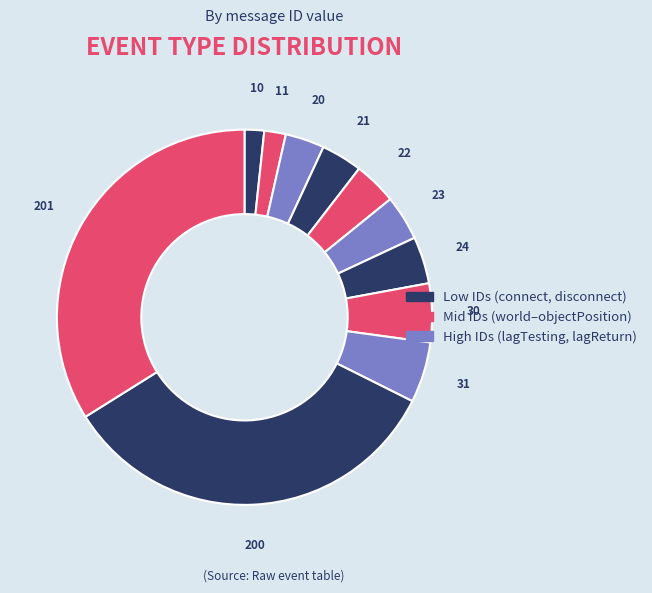

Is there a majority slice in this chart?

No